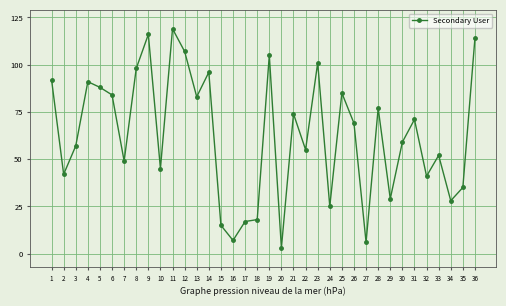

At which label does the data first exceed 69?

1